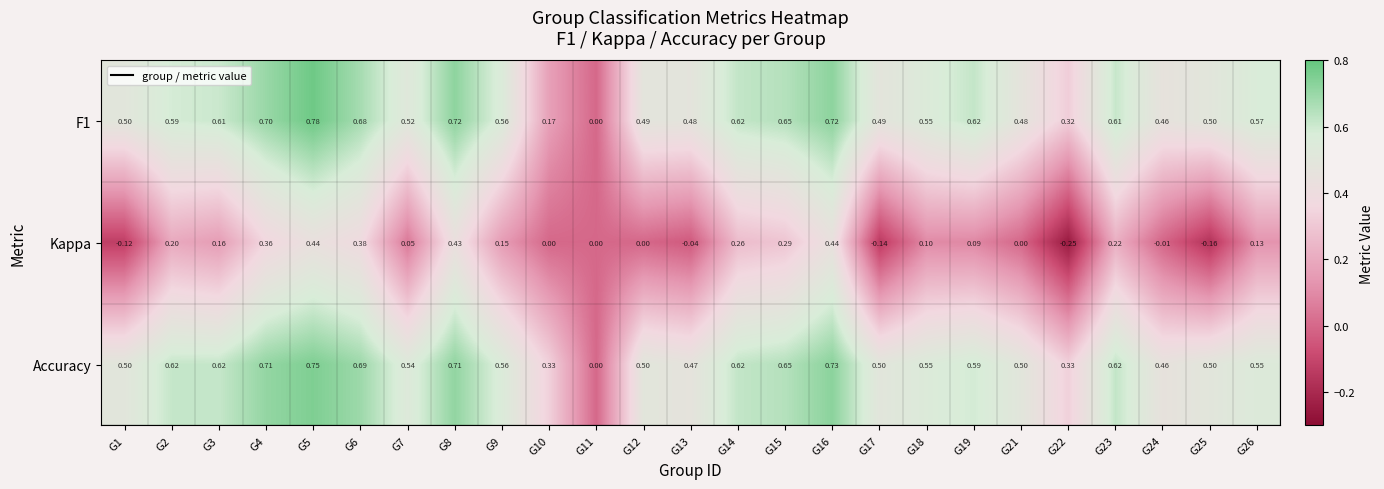

List the series in order of their peak value, highest first.

F1, Accuracy, Kappa